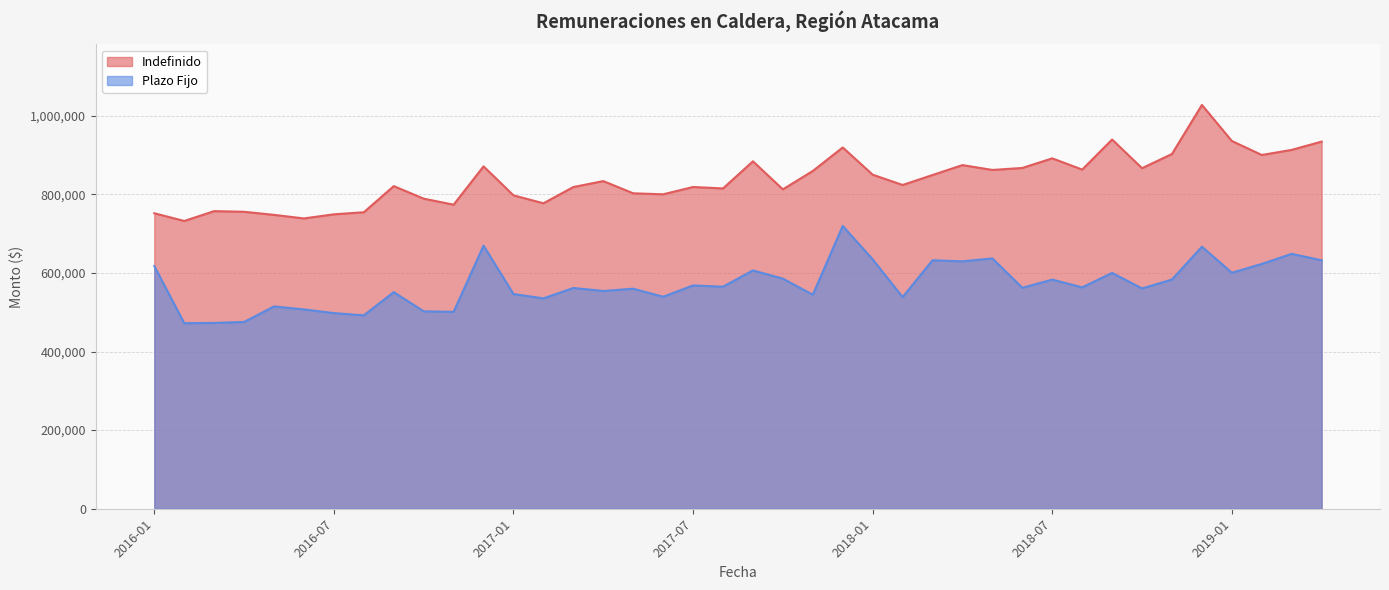

Is the value of Indefinido at 2016-08 greater than the value of Plazo Fijo at 2019-04?

Yes